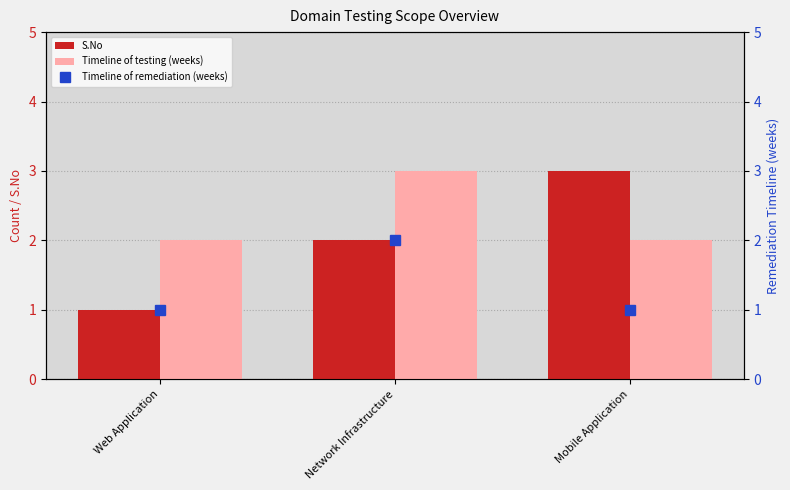

Is it true that S.No equals 3 at Mobile Application?

True